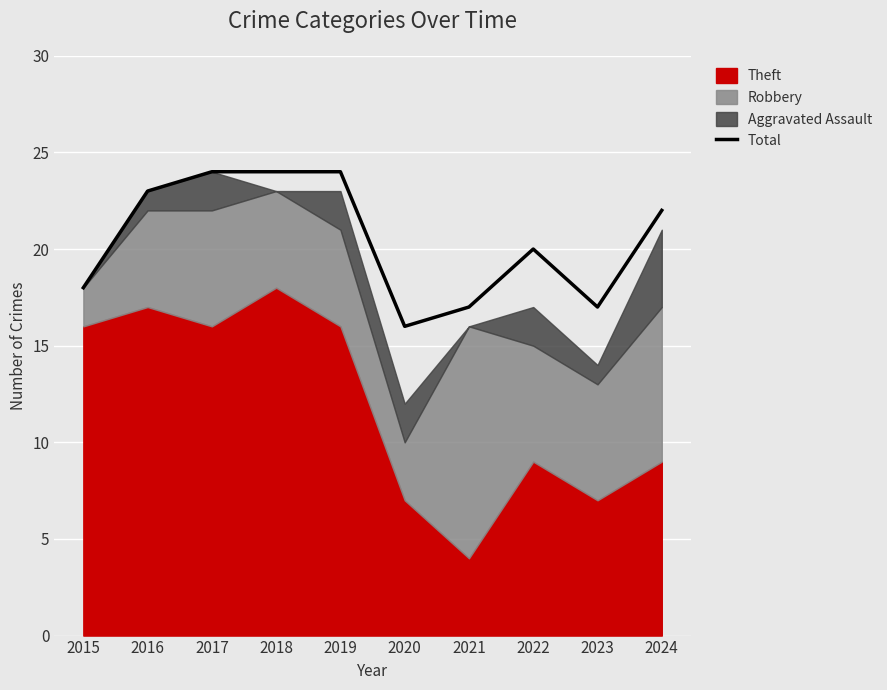

Which has a higher value, 2024 or 2016?

2016